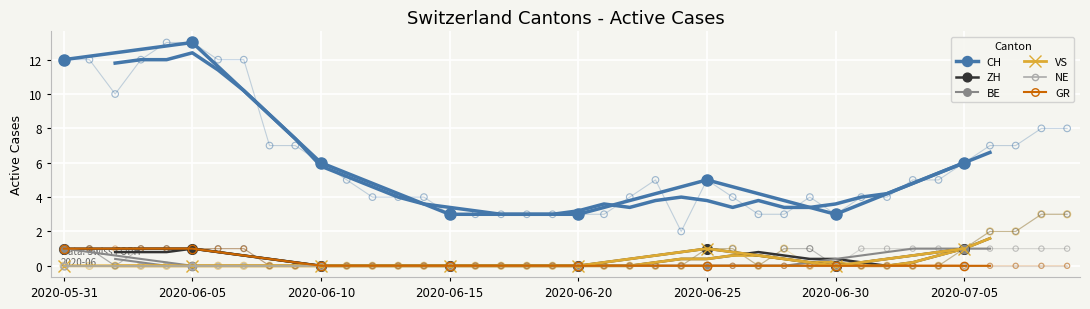

Which series reaches the maximum Y coordinate?

CH